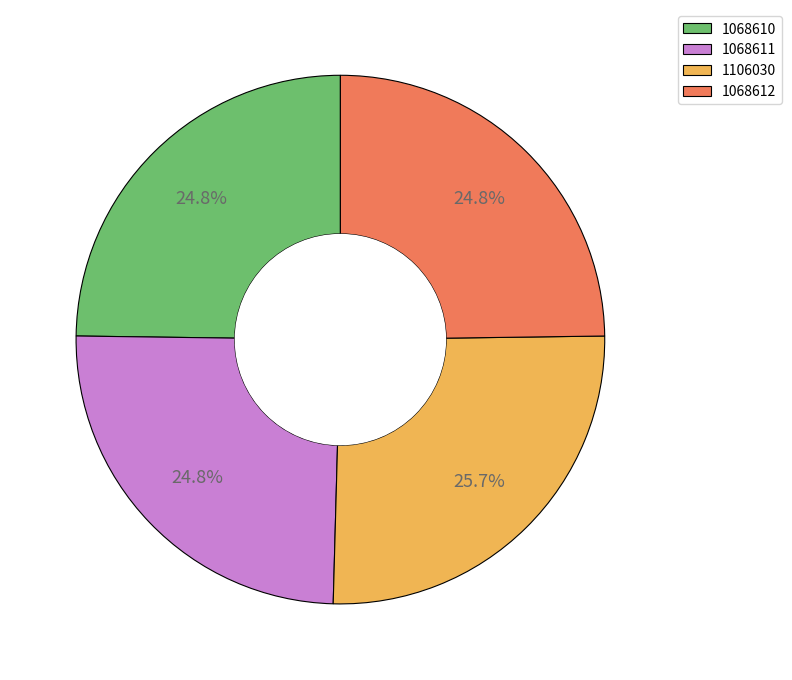

What is the ratio of the value at 1106030 to the value at 1068612?

1.0